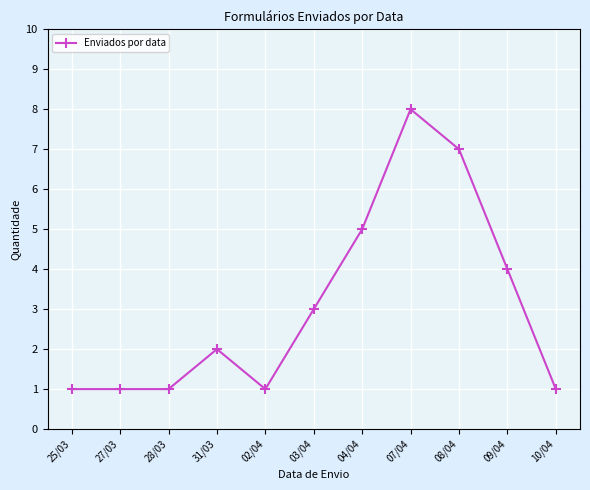

What is the sum of the values at 03/04 and 10/04?

4